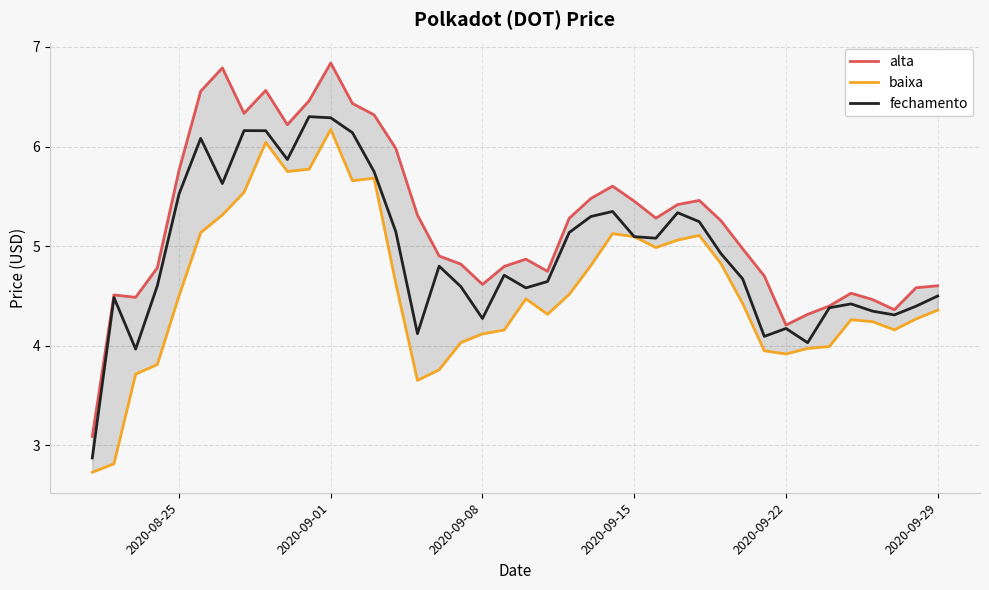

True or false: alta and fechamento cross at least once.

False